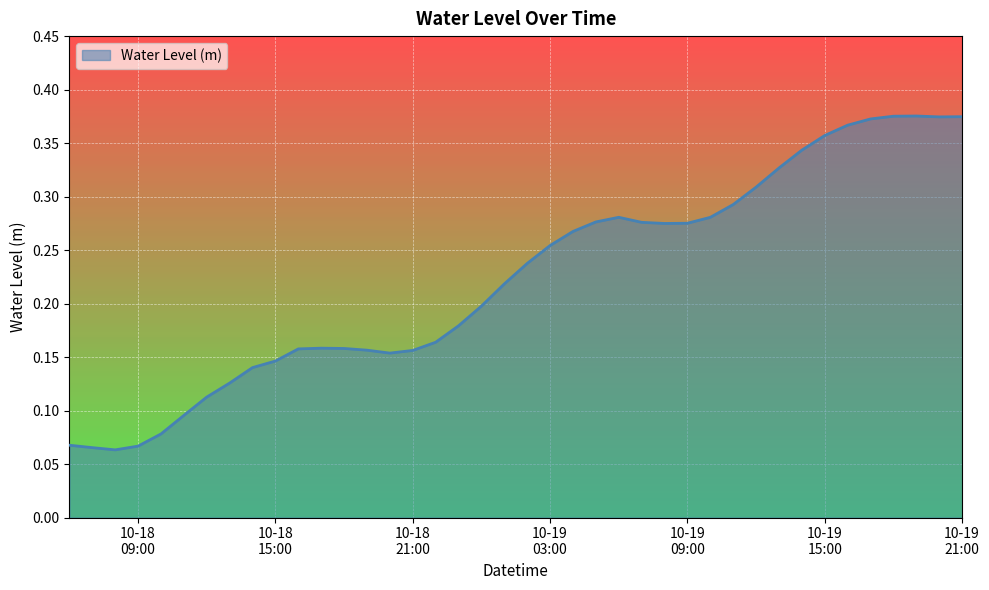

Rank the categories by value from highest to lowest.

2024-10-19 19:00:00, 2024-10-19 18:00:00, 2024-10-19 21:00:00, 2024-10-19 20:00:00, 2024-10-19 17:00:00, 2024-10-19 16:00:00, 2024-10-19 15:00:00, 2024-10-19 14:00:00, 2024-10-19 13:00:00, 2024-10-19 12:00:00, 2024-10-19 11:00:00, 2024-10-19 06:00:00, 2024-10-19 10:00:00, 2024-10-19 05:00:00, 2024-10-19 07:00:00, 2024-10-19 09:00:00, 2024-10-19 08:00:00, 2024-10-19 04:00:00, 2024-10-19 03:00:00, 2024-10-19 02:00:00, 2024-10-19 01:00:00, 2024-10-19 00:00:00, 2024-10-18 23:00:00, 2024-10-18 22:00:00, 2024-10-18 17:00:00, 2024-10-18 18:00:00, 2024-10-18 16:00:00, 2024-10-18 19:00:00, 2024-10-18 21:00:00, 2024-10-18 20:00:00, 2024-10-18 15:00:00, 2024-10-18 14:00:00, 2024-10-18 13:00:00, 2024-10-18 12:00:00, 2024-10-18 11:00:00, 2024-10-18 10:00:00, 2024-10-18 06:00:00, 2024-10-18 09:00:00, 2024-10-18 07:00:00, 2024-10-18 08:00:00